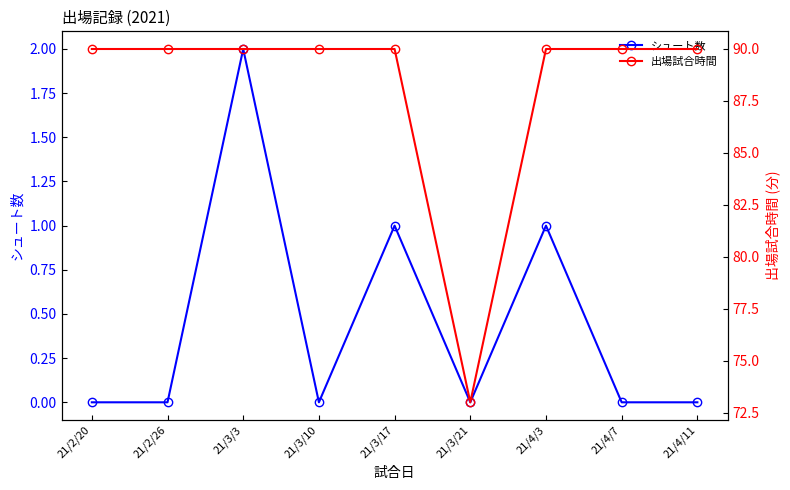

What is the sum of all シュート数 values?

4